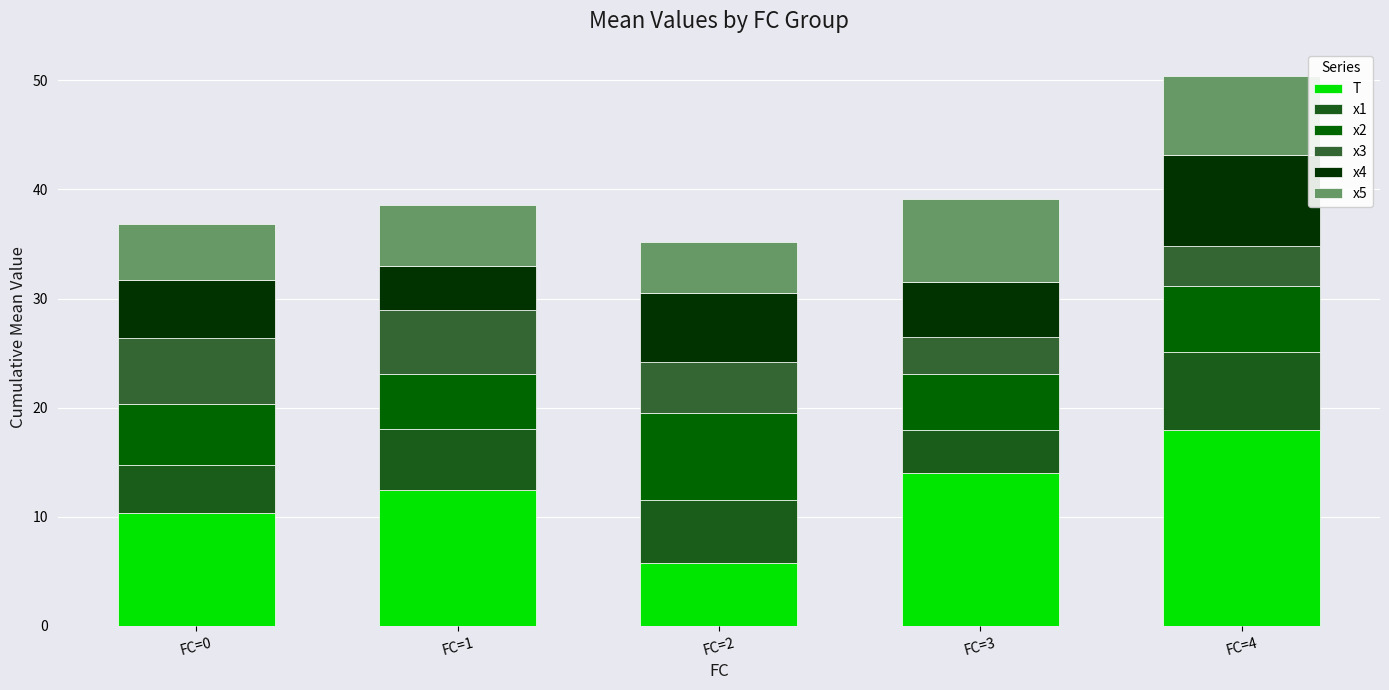

The value of x4 at FC=1 is 4.0. True or false?

True